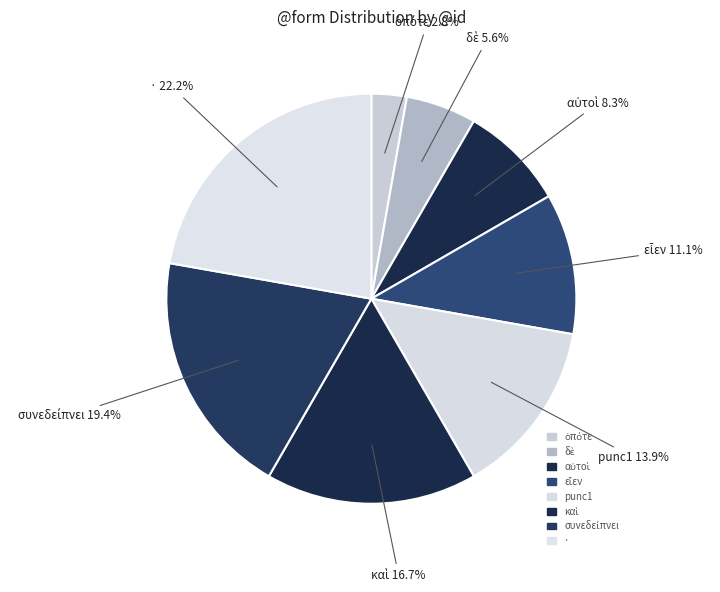

How many segments does this pie chart have?

8